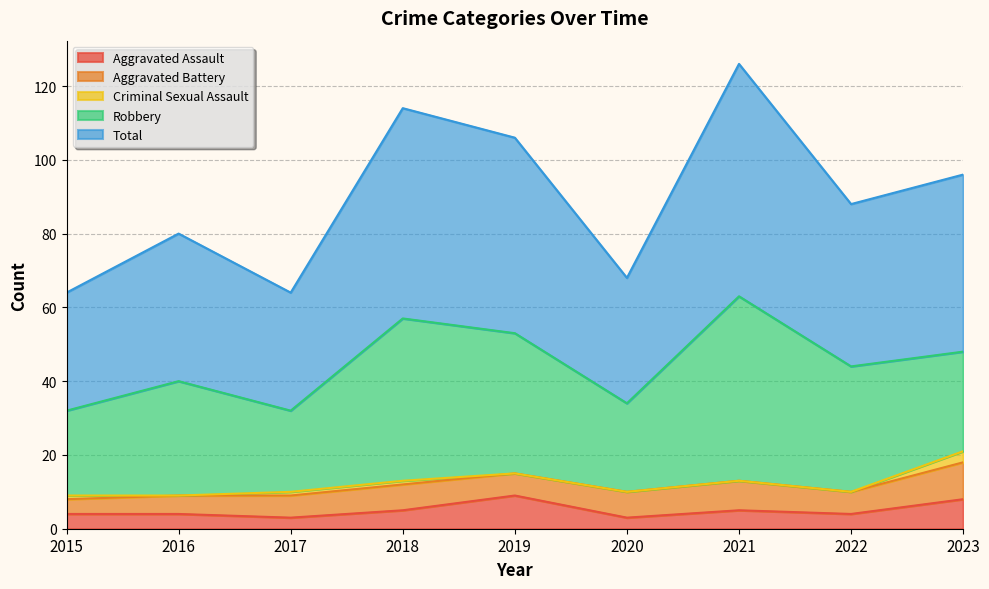

How many categories are shown in the chart?

9